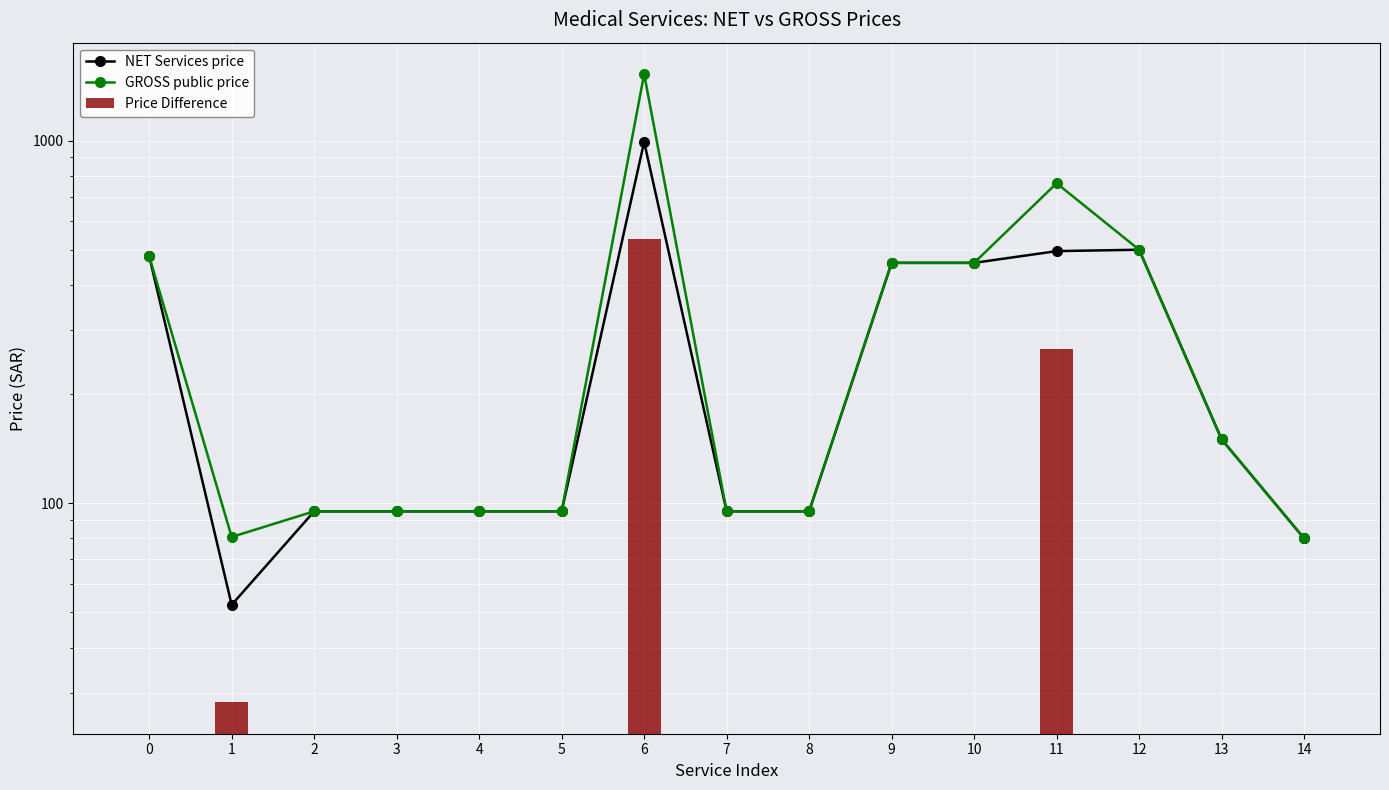

What is the sum of the NET Services price values at 6 and 8?

1086.2